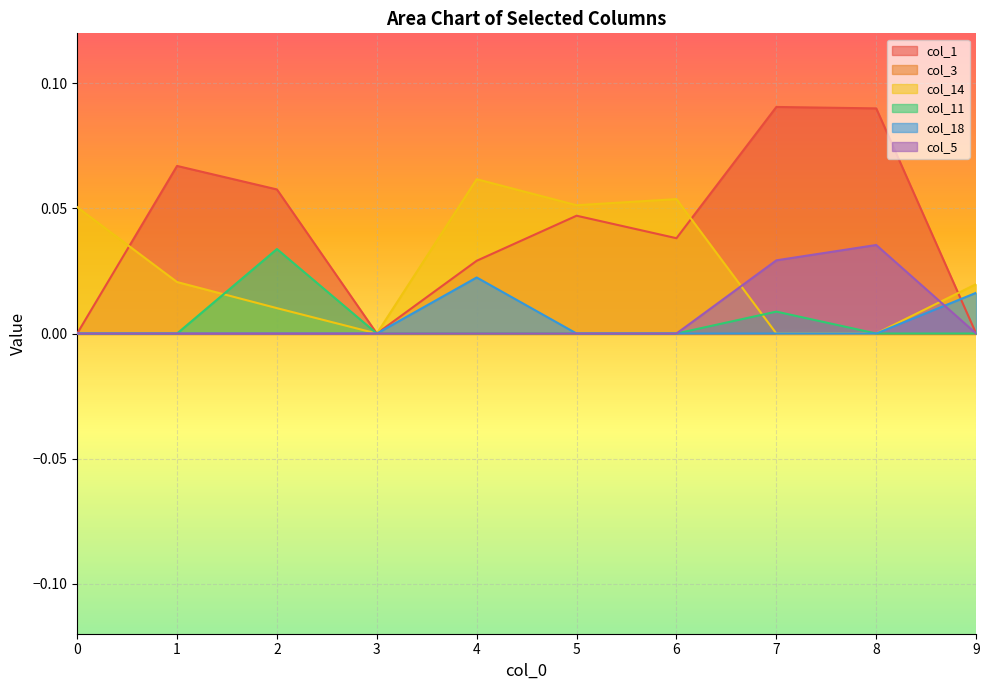

At which category is the sum across all series the highest?

7